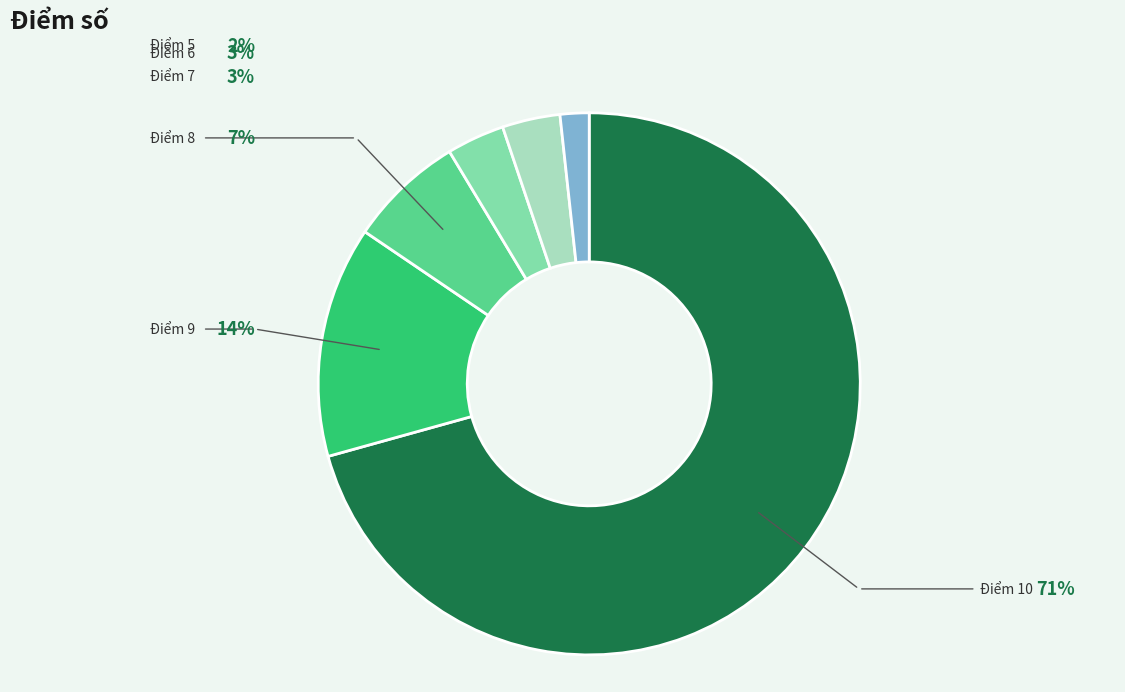

To the nearest percent, what is the average slice percentage?

17%